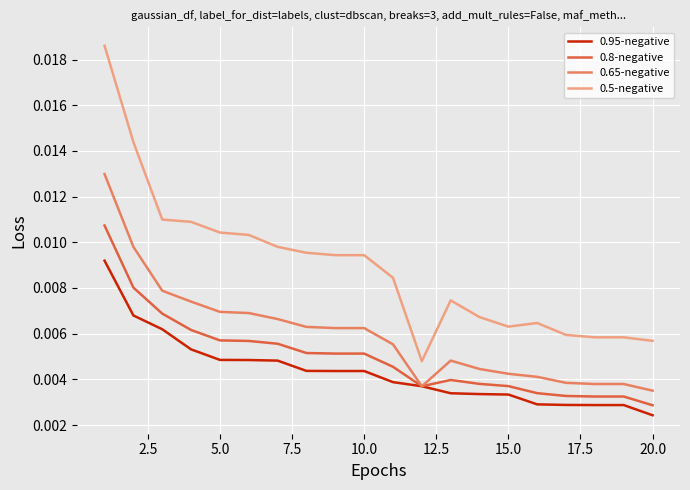

Does the chart have visible grid lines?

Yes